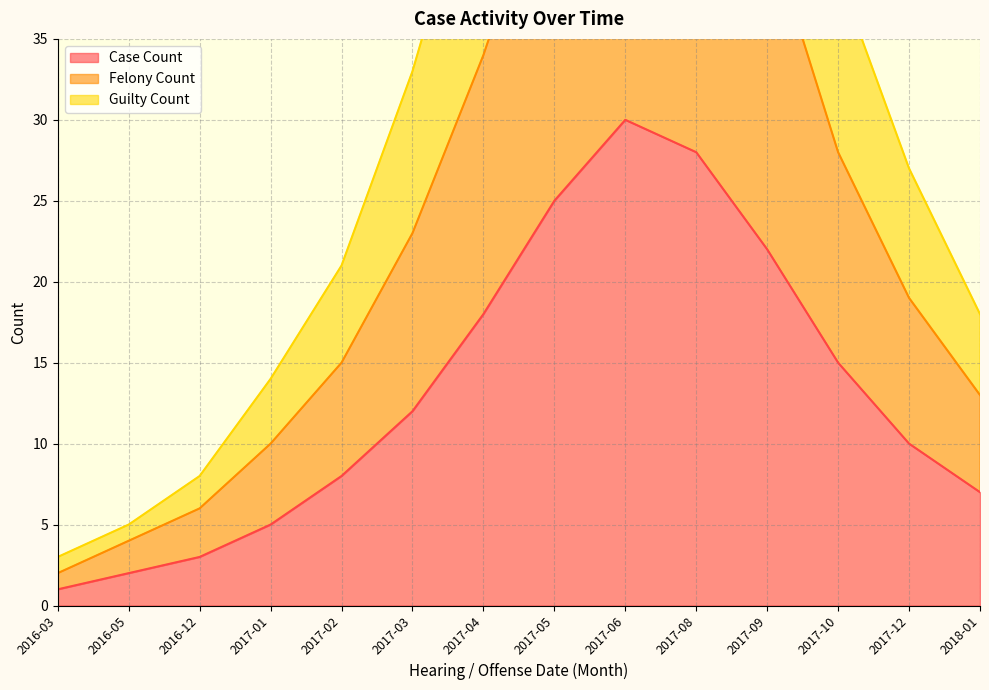

Where does the Case Count series first go above 12?

2017-04